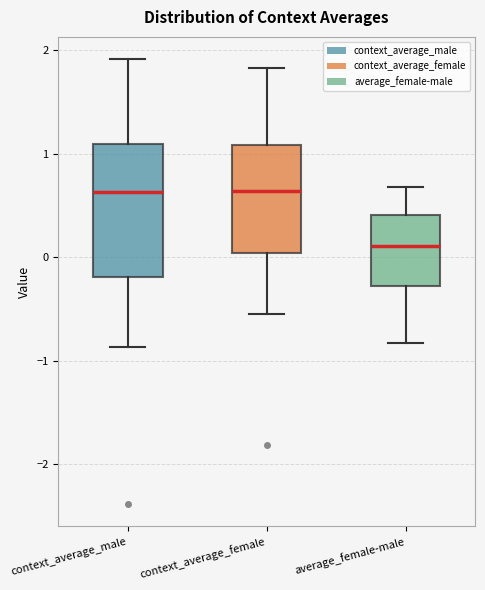

Reading left to right, read every box against the y-axis: the position of its median line, the range the box covers, and the ends of its whiskers. The values are not printed on the chart, so give them approximately, as read against the axis.

context_average_male: median 0.6, box -0.2 to 1.1, whiskers -0.9 to 1.9
context_average_female: median 0.6, box 0.0 to 1.1, whiskers -0.5 to 1.8
average_female-male: median 0.1, box -0.3 to 0.4, whiskers -0.8 to 0.7